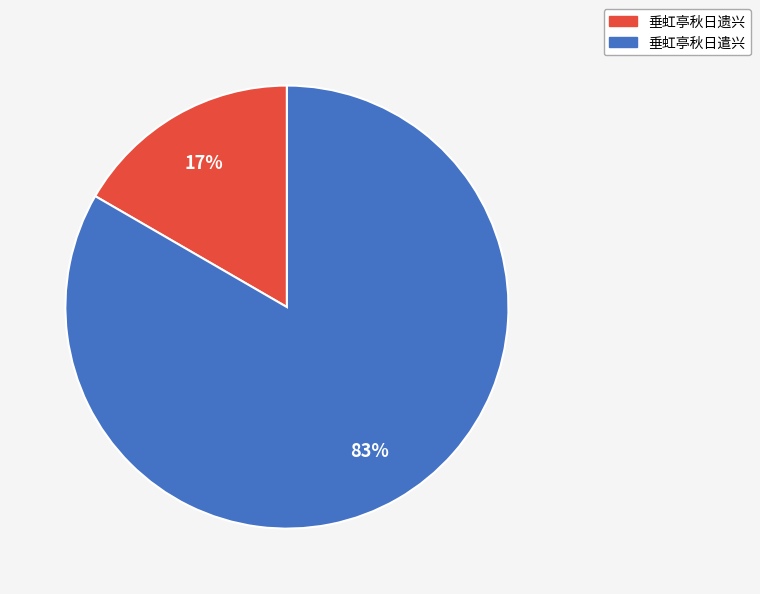

Is there any slice that represents more than half of the pie?

Yes